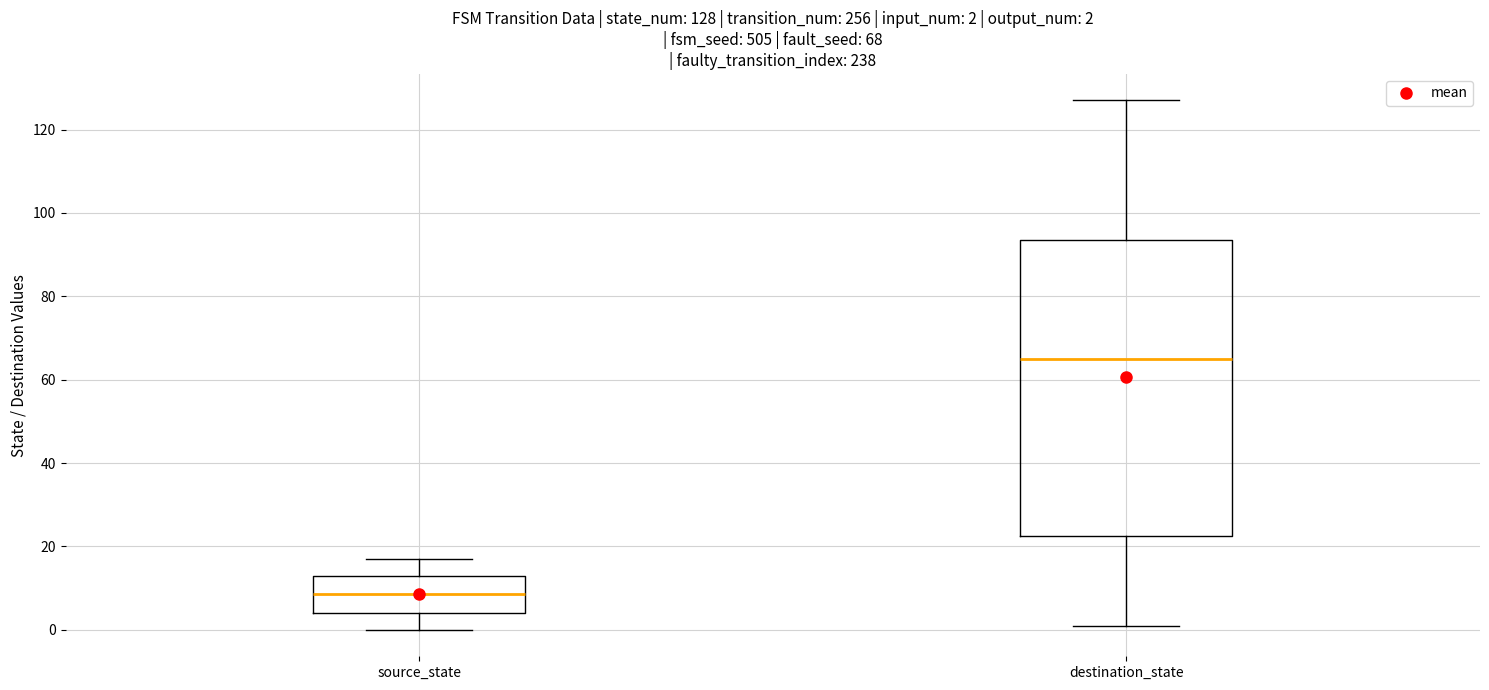

Which box has the lowest median line?

source_state